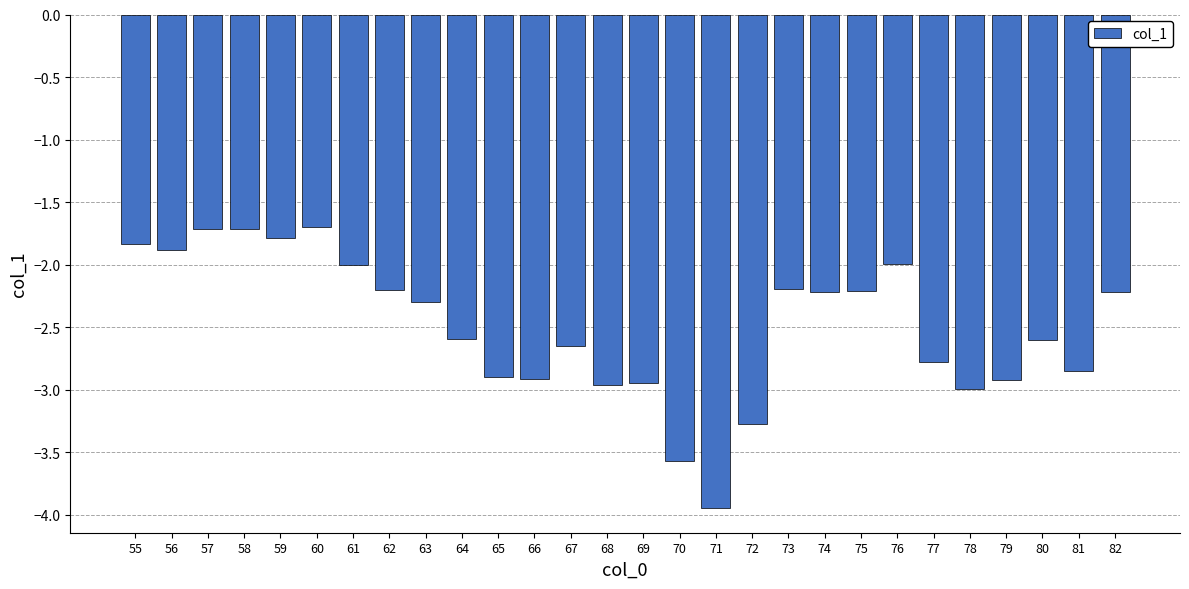

What is the greatest value displayed?

-1.7